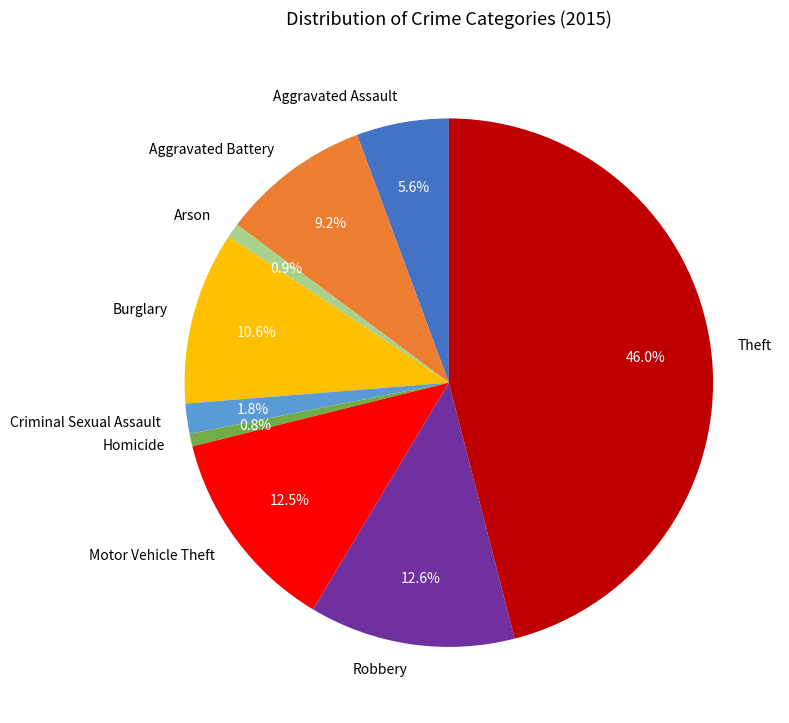

To the nearest percent, what percentage of the pie is Robbery?

13%